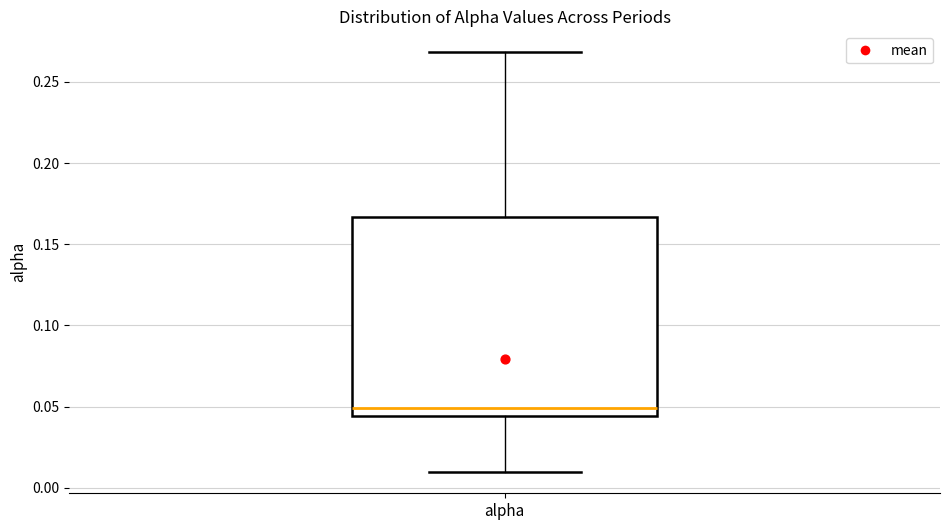

Read this box plot against the y-axis: the position of the median line, the range covered by the box, and the ends of both whiskers. The values are not printed on the chart, so give them approximately, as read against the axis.

median 0.050, box 0.045 to 0.165, whiskers 0.010 to 0.270